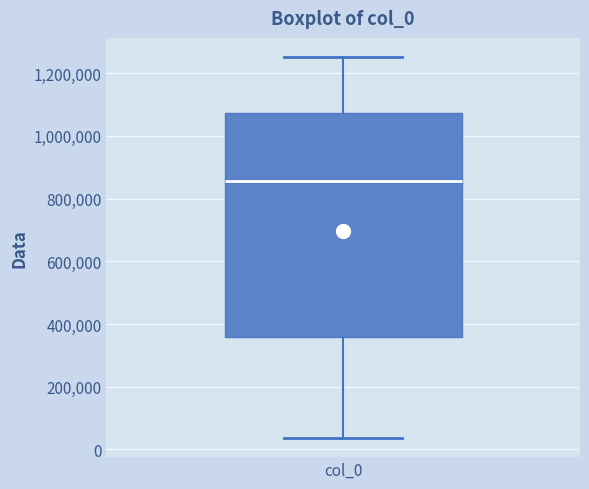

Where is the lower edge of the box for col_0 on the y-axis? The values are not printed on the chart, so give them approximately, as read against the axis.

360000